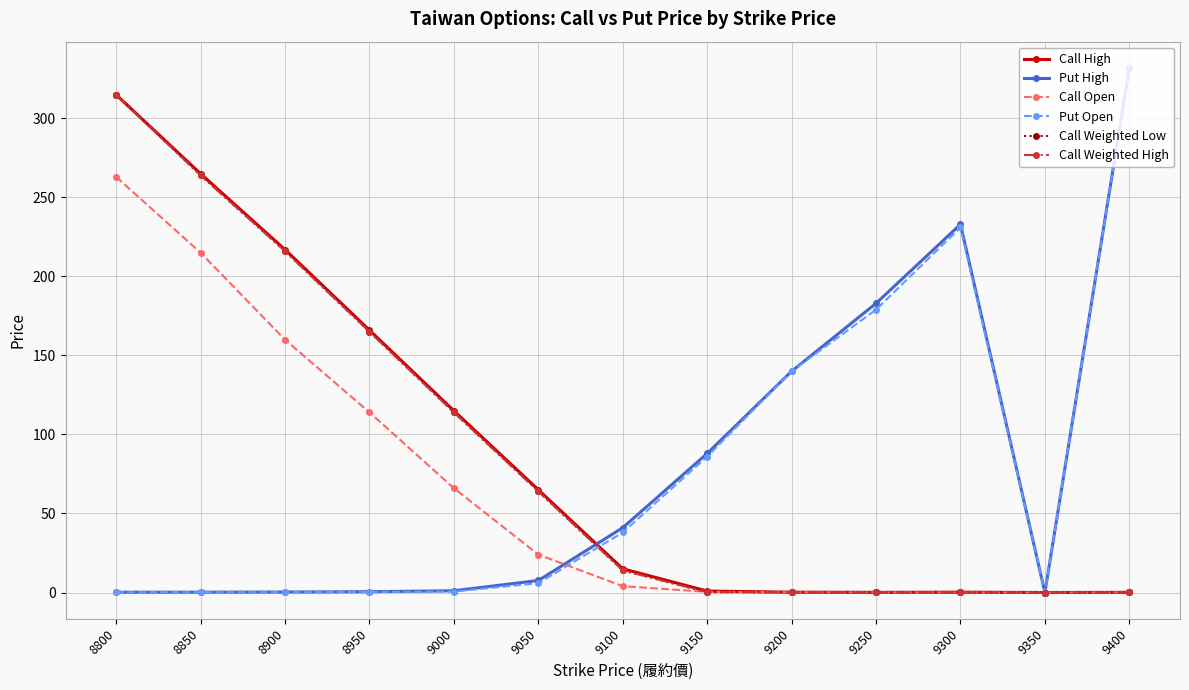

The Call High series shows 0.2 at 9400. True or false?

False